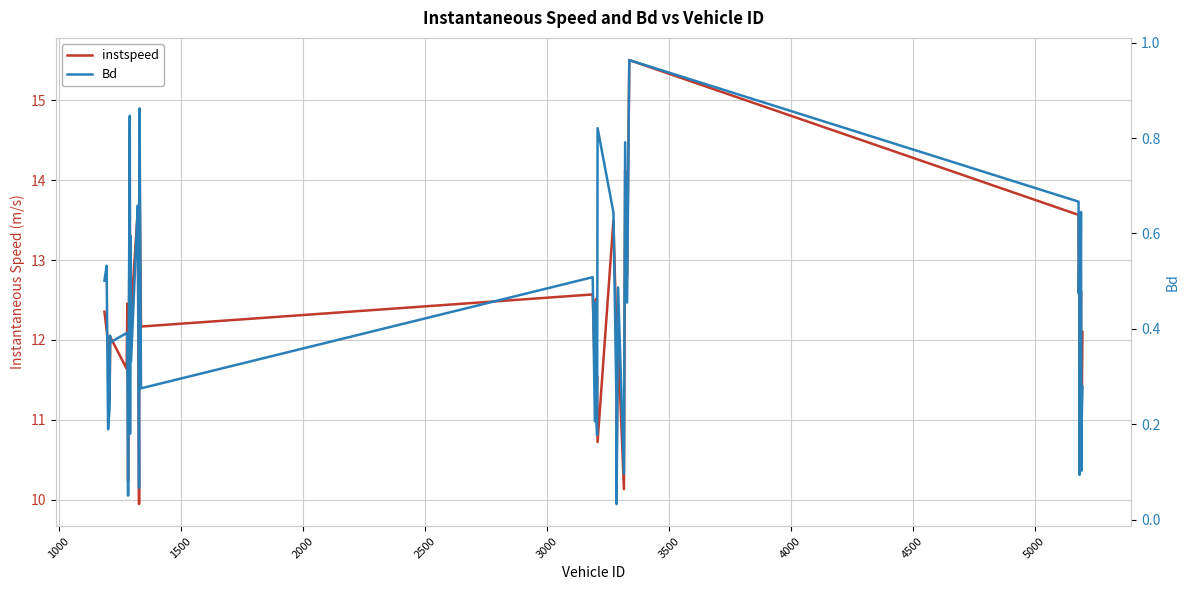

Which series has the largest range (max minus min)?

instspeed